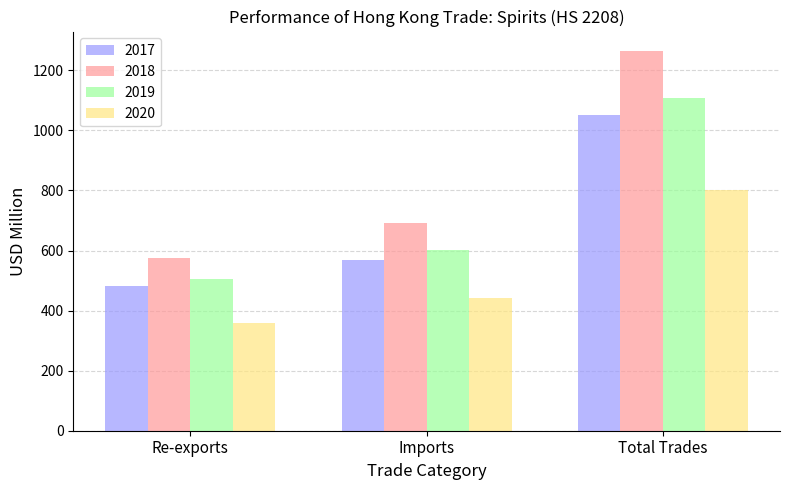

Reading left to right, what are all the values shown in this chart?

2017: Re-exports=483.2	Imports=567.3	Total Trades=1050.5
2018: Re-exports=575.4	Imports=690.7	Total Trades=1266.0
2019: Re-exports=506.0	Imports=603.0	Total Trades=1109.0
2020: Re-exports=358.4	Imports=442.4	Total Trades=800.9